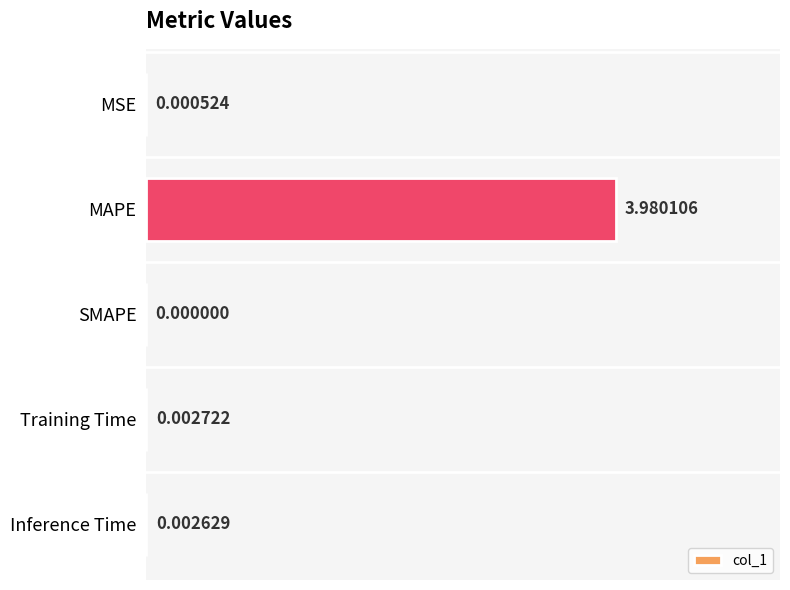

Count the number of values greater than 0.

4